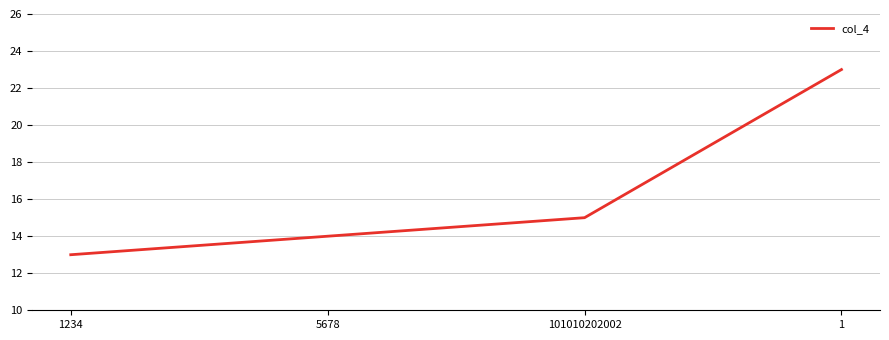

The value at 1234 is 13. True or false?

True